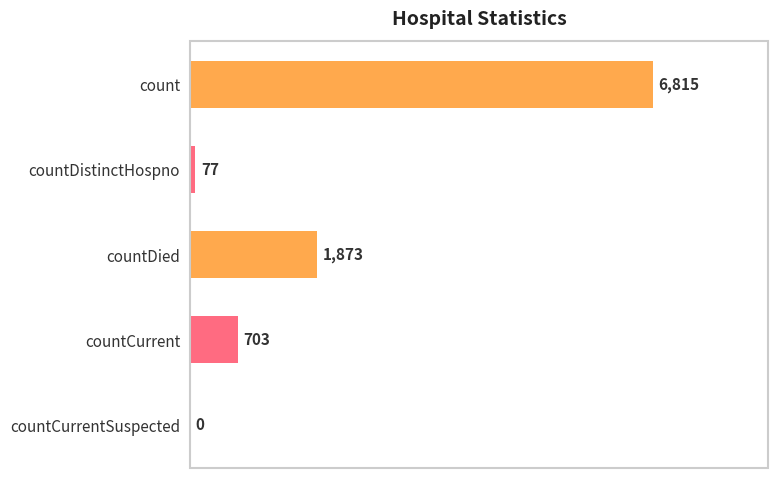

Which label corresponds to the largest value in the chart?

count